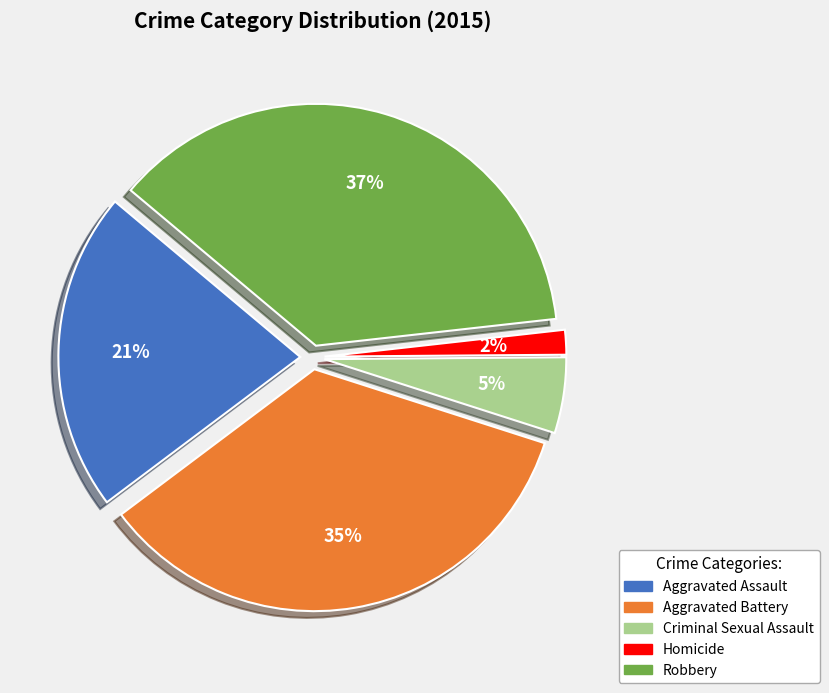

To the nearest percent, what is the average slice percentage?

20%